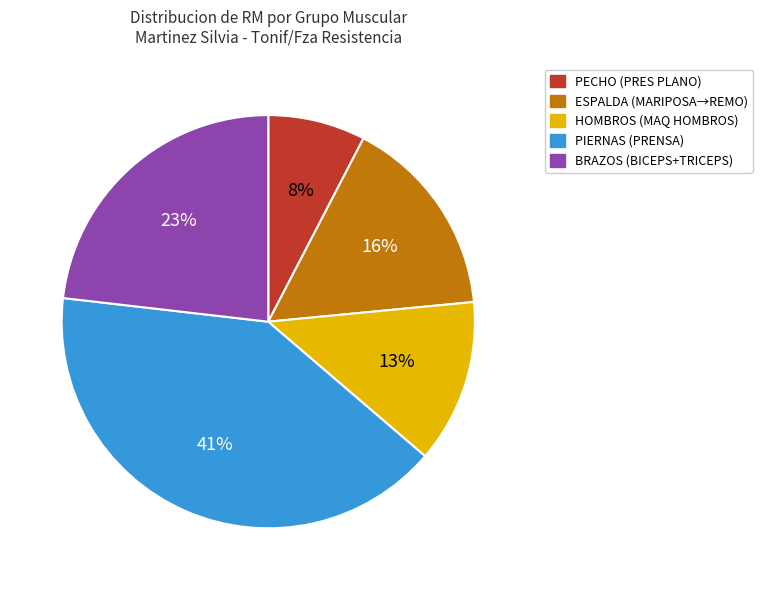

To the nearest percent, what is the average slice percentage?

20%